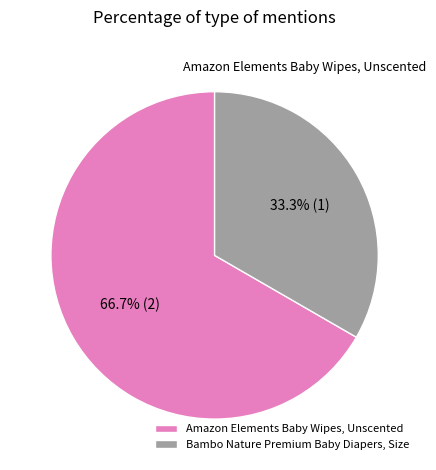

Which category has the smallest portion of the pie?

Bambo Nature Premium Baby Diapers, Size